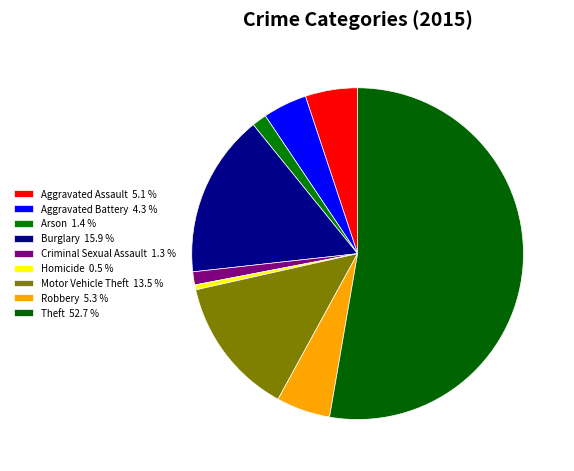

To the nearest percent, what percentage of the pie is Aggravated Battery?

4%